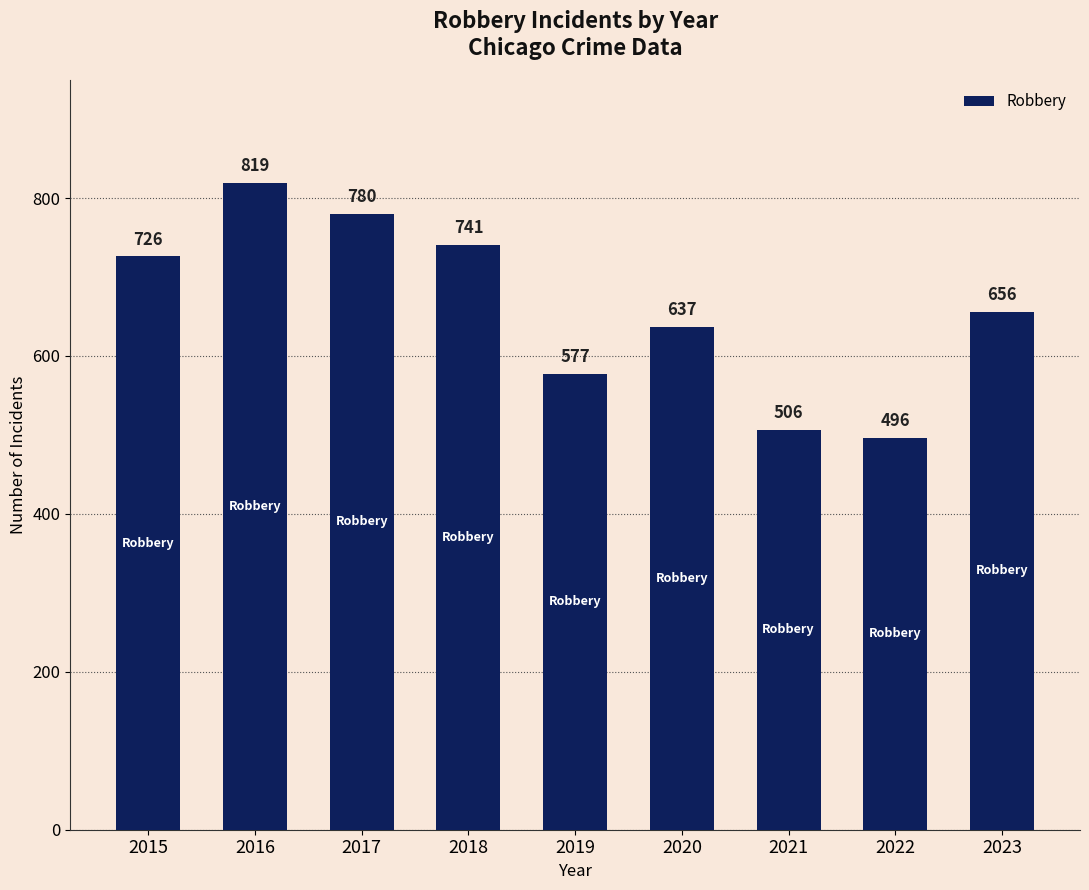

What is the value of the 2nd bar from the left?

819